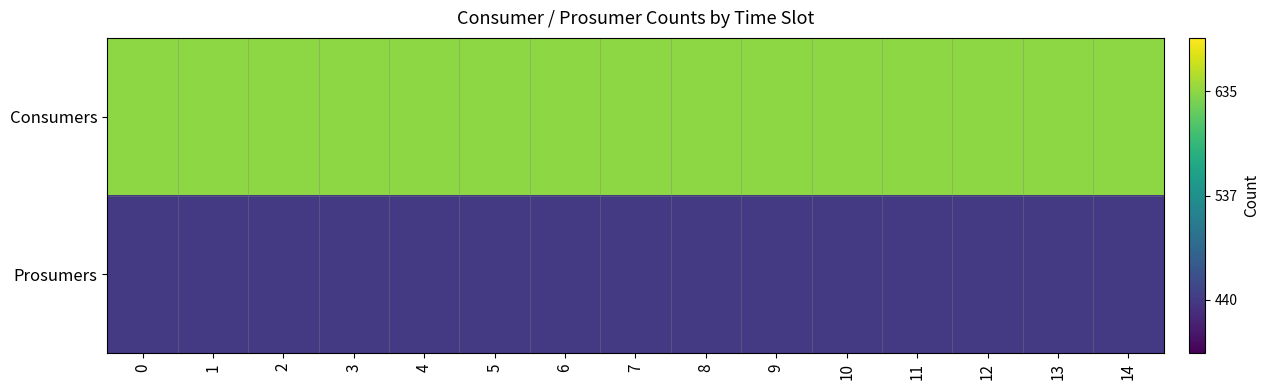

Which series has the largest range (max minus min)?

Consumers